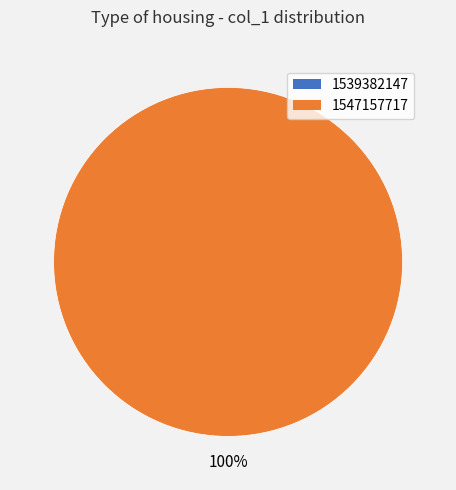

To the nearest percent, what is the difference between the largest and smallest slice percentages?

100%